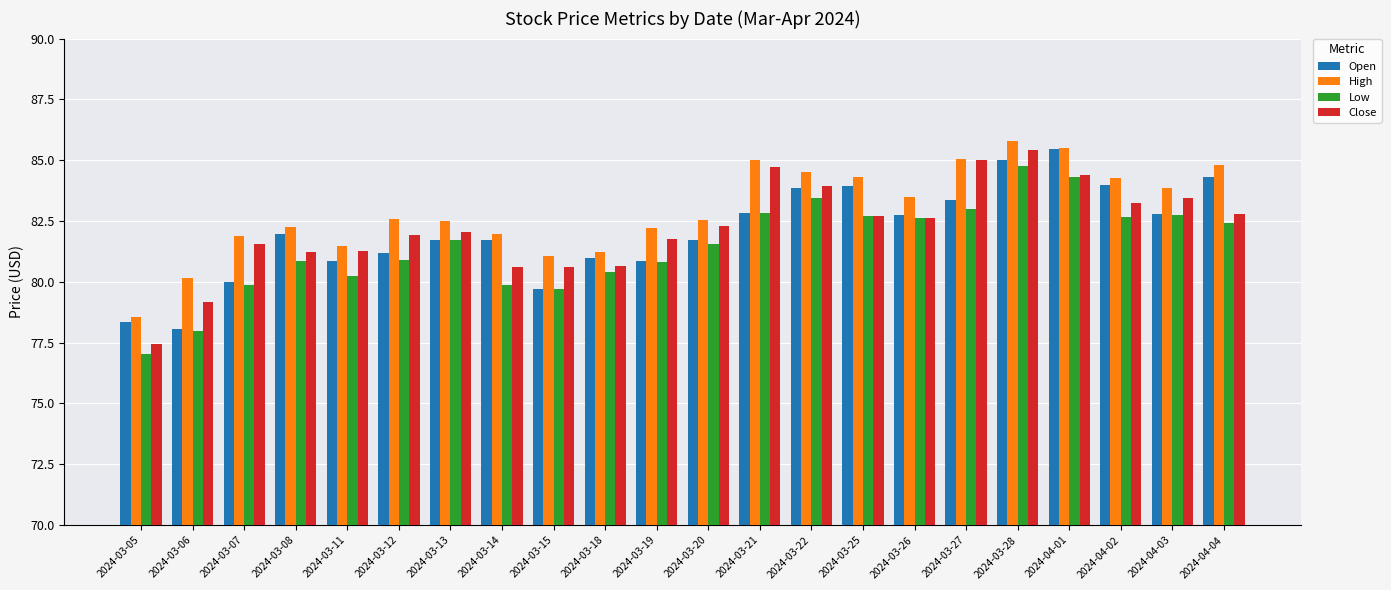

What is the label of the 9th bar from the left?

2024-03-15